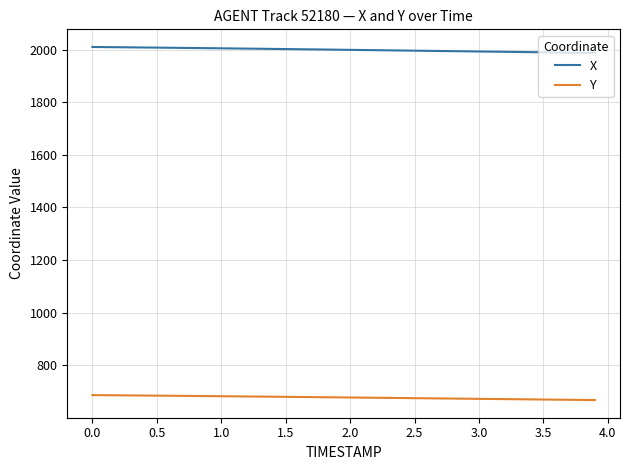

Which series has the largest total across all categories?

X